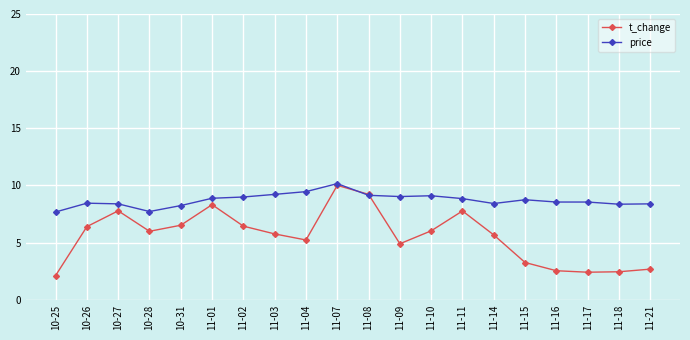

What is the label of the 14th point from the left?

11-11